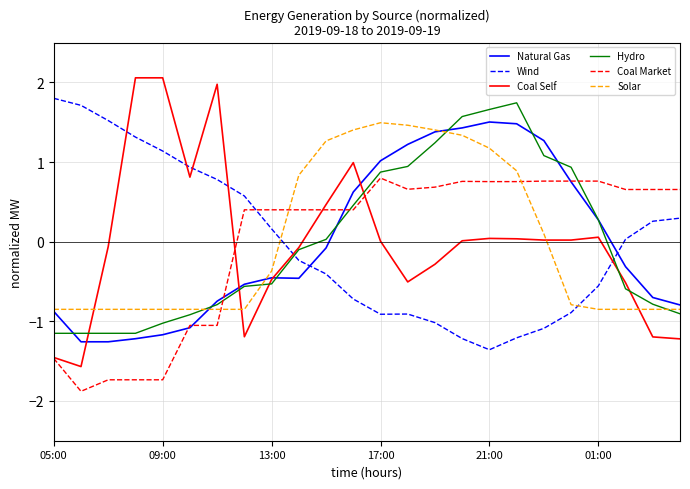

How many distinct data groups are displayed?

6